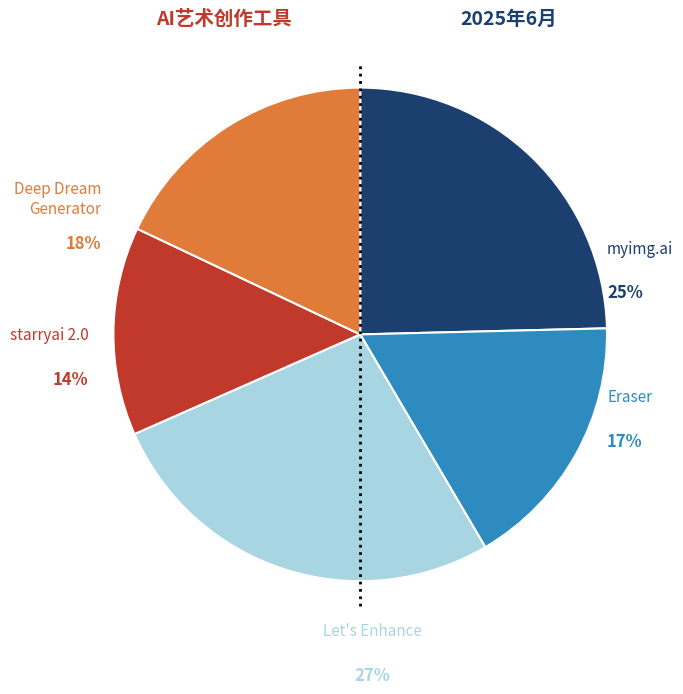

What is the largest slice in the pie chart?

Let's Enhance